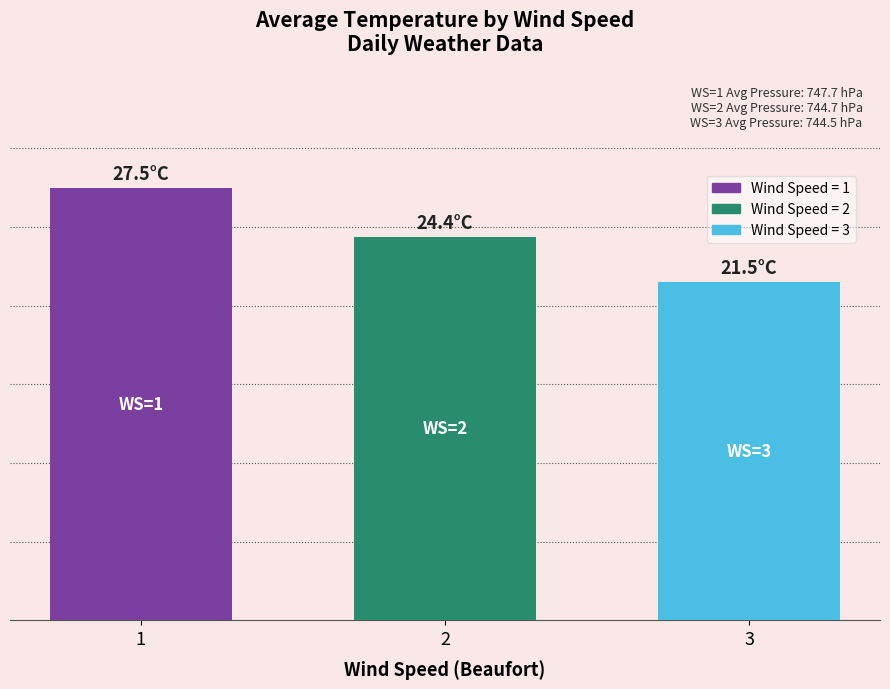

Are the bars horizontal?

No